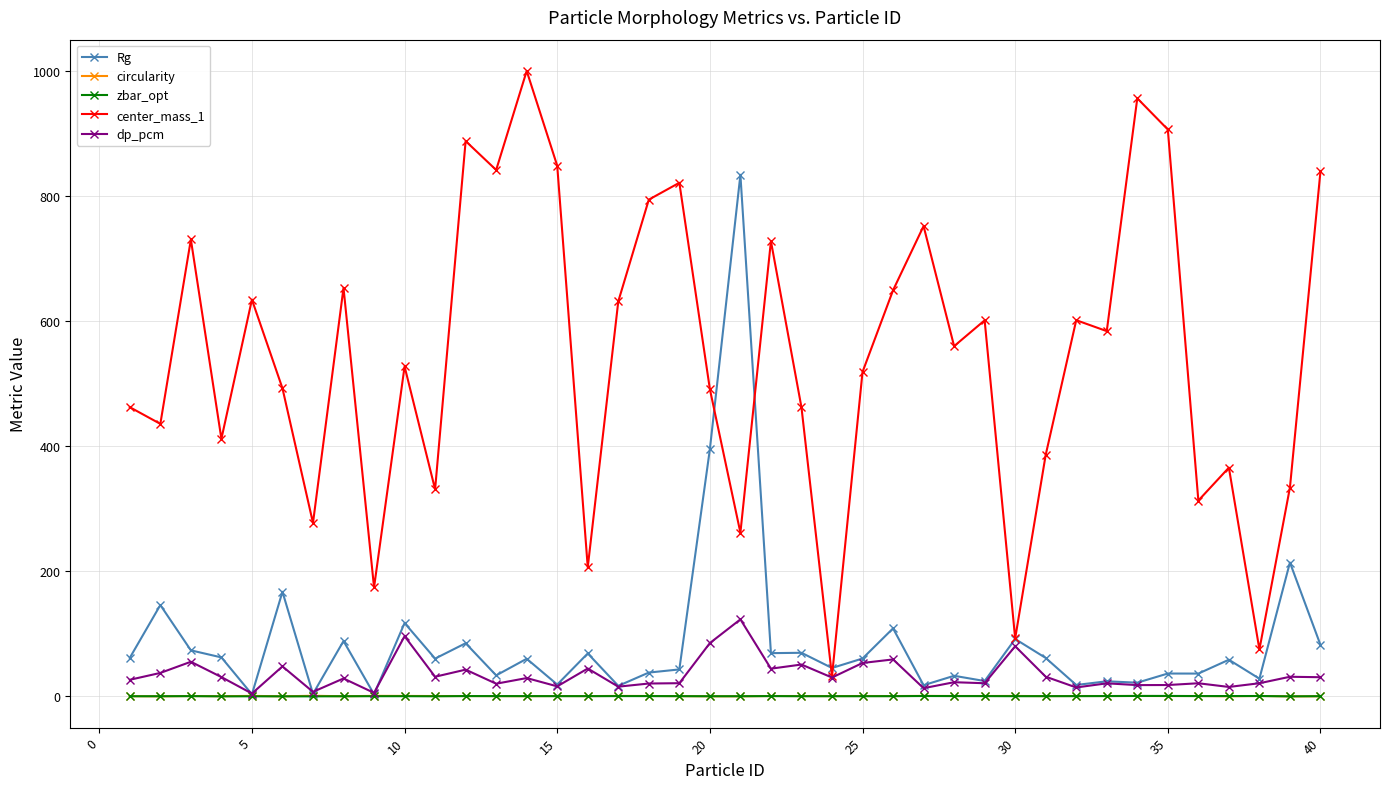

True or false: circularity and center_mass_1 intersect in this chart.

False